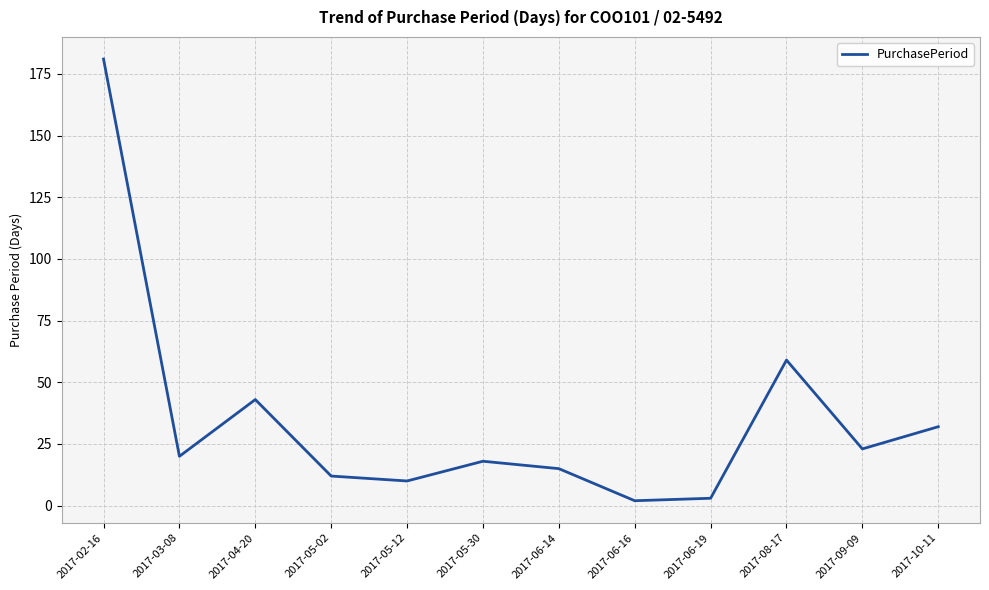

Is this an area chart (filled region under the line)?

No